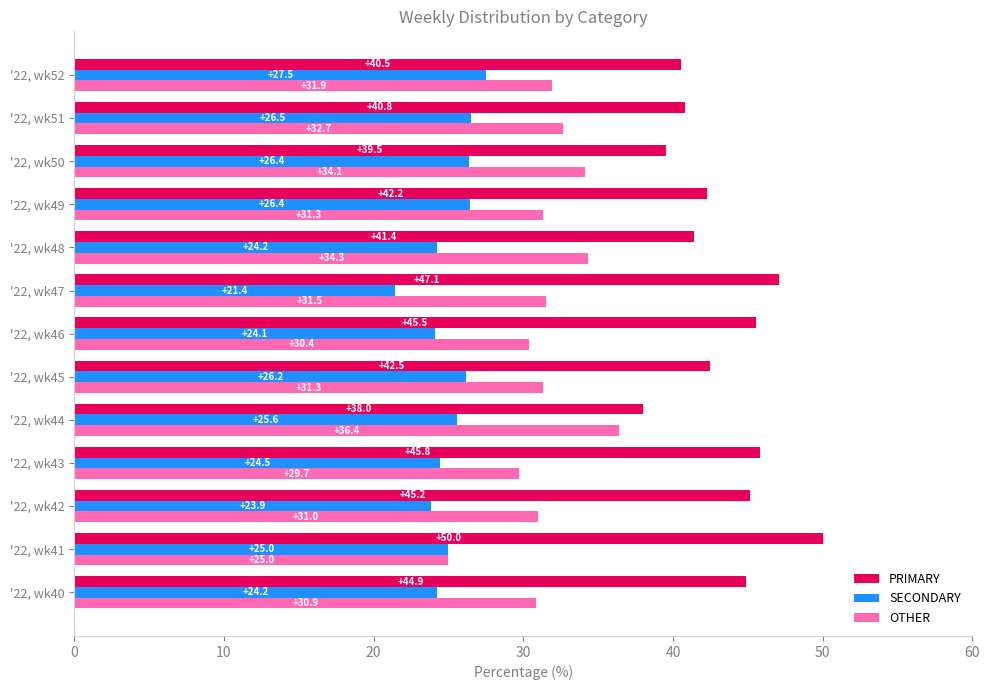

The value of OTHER at '22, wk45 is 42.2. True or false?

False